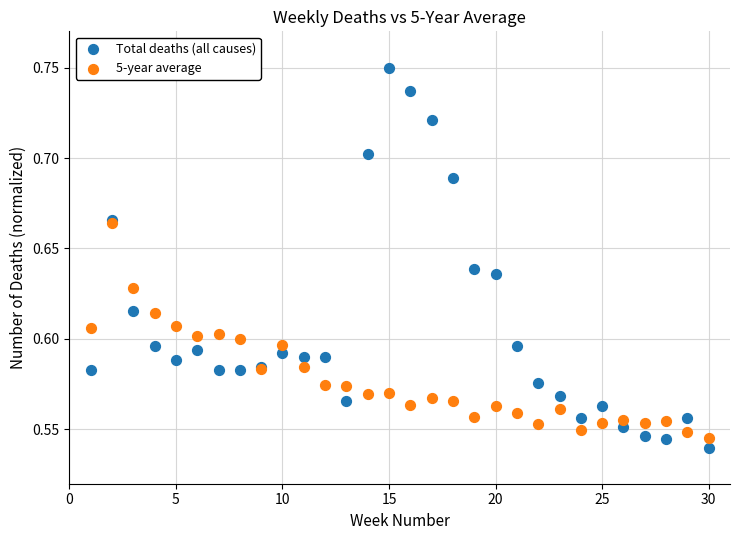

Which series contains the highest Y value?

Total deaths (all causes)